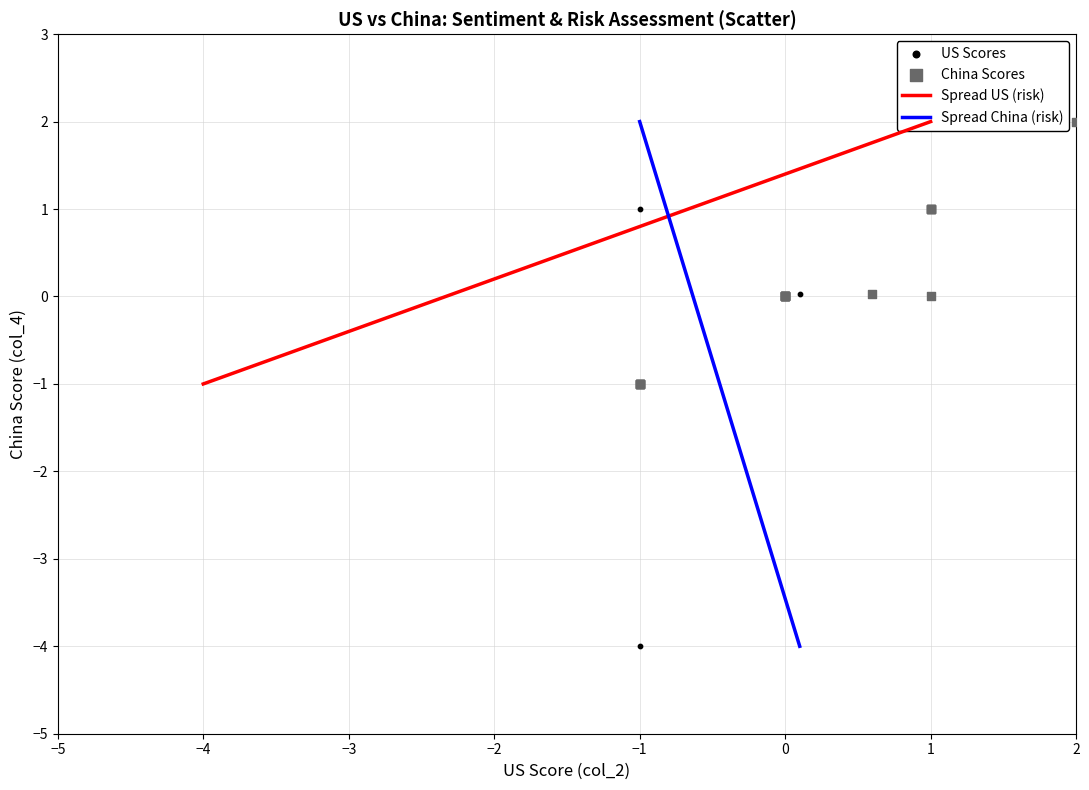

Which series reaches the maximum Y coordinate?

China Scores